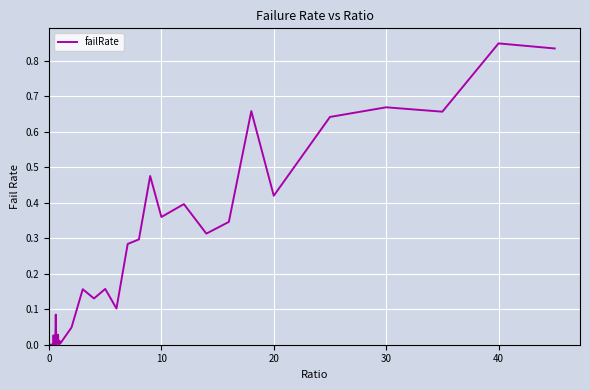

Reading left to right, what are all the values shown in this chart?

0.0	0.0	0.0	0.0	0.0	0.0	0.0	0.0	0.0	0.0	0.0	0.0	0.1	0.0	0.0	0.0	0.0	0.0	0.0	0.0	0.0	0.0	0.2	0.1	0.2	0.1	0.3	0.3	0.5	0.4	0.4	0.3	0.3	0.7	0.4	0.6	0.7	0.7	0.8	0.8